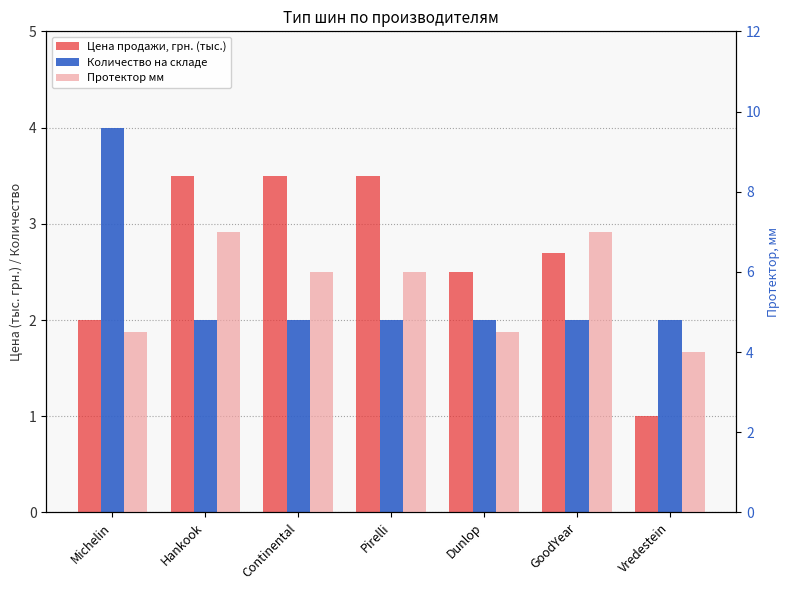

How many bars are there in each group?

3